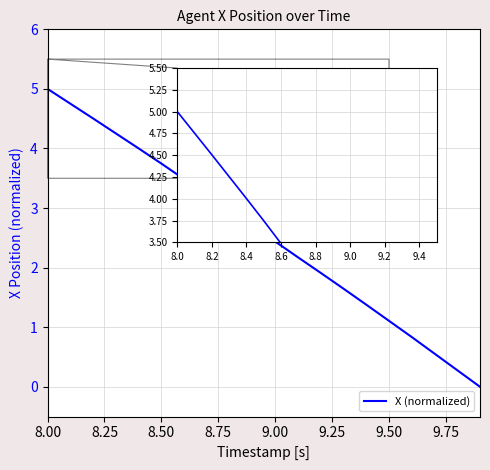

What is the maximum value shown in the chart?

5.0